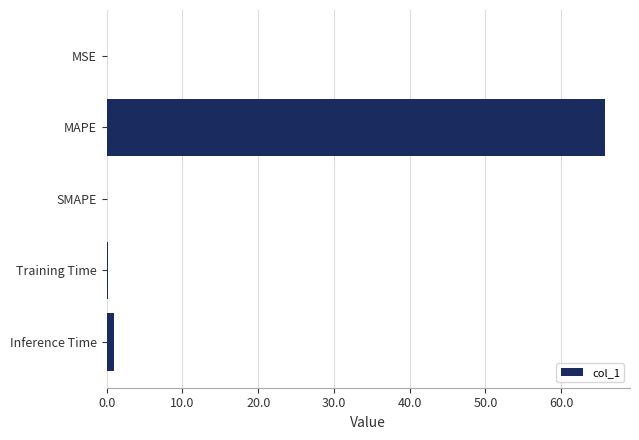

What is the sum of all values?

66.8